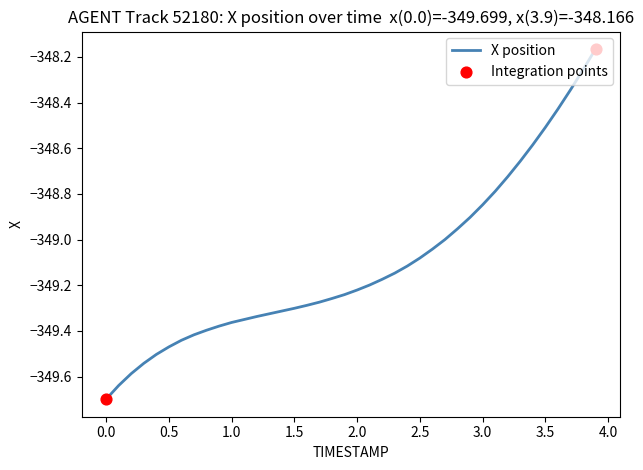

What is the difference between the maximum and minimum values?

1.5